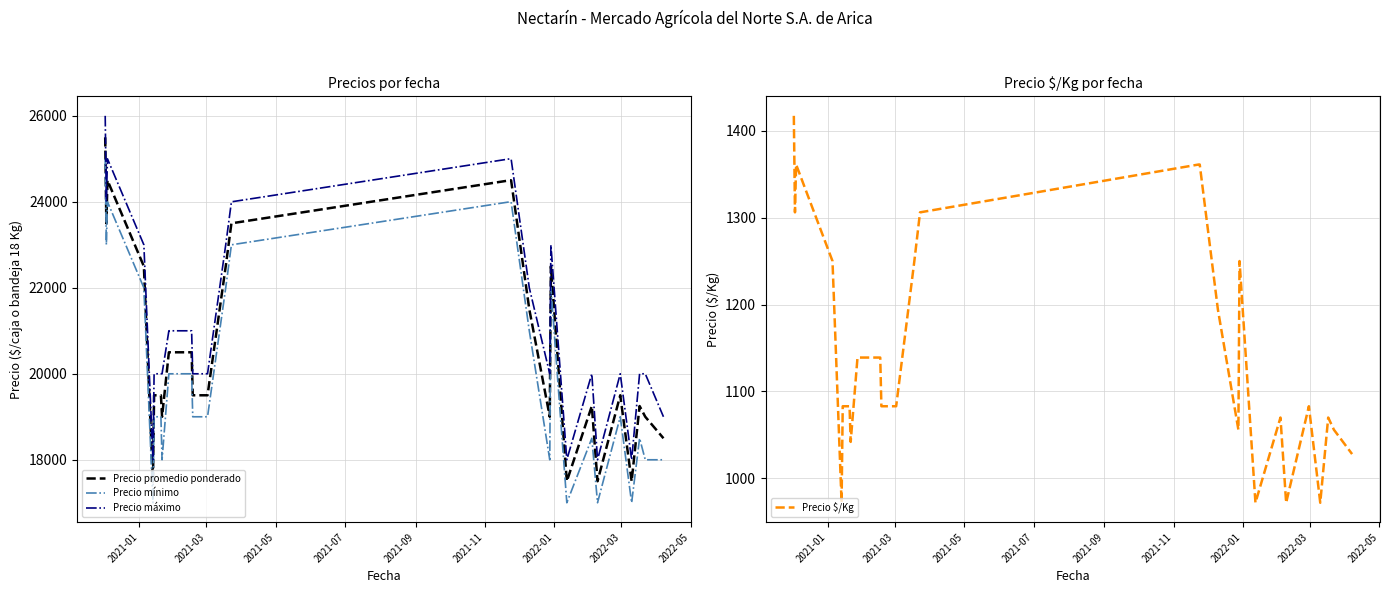

What is the minimum value for Precio máximo?

18000